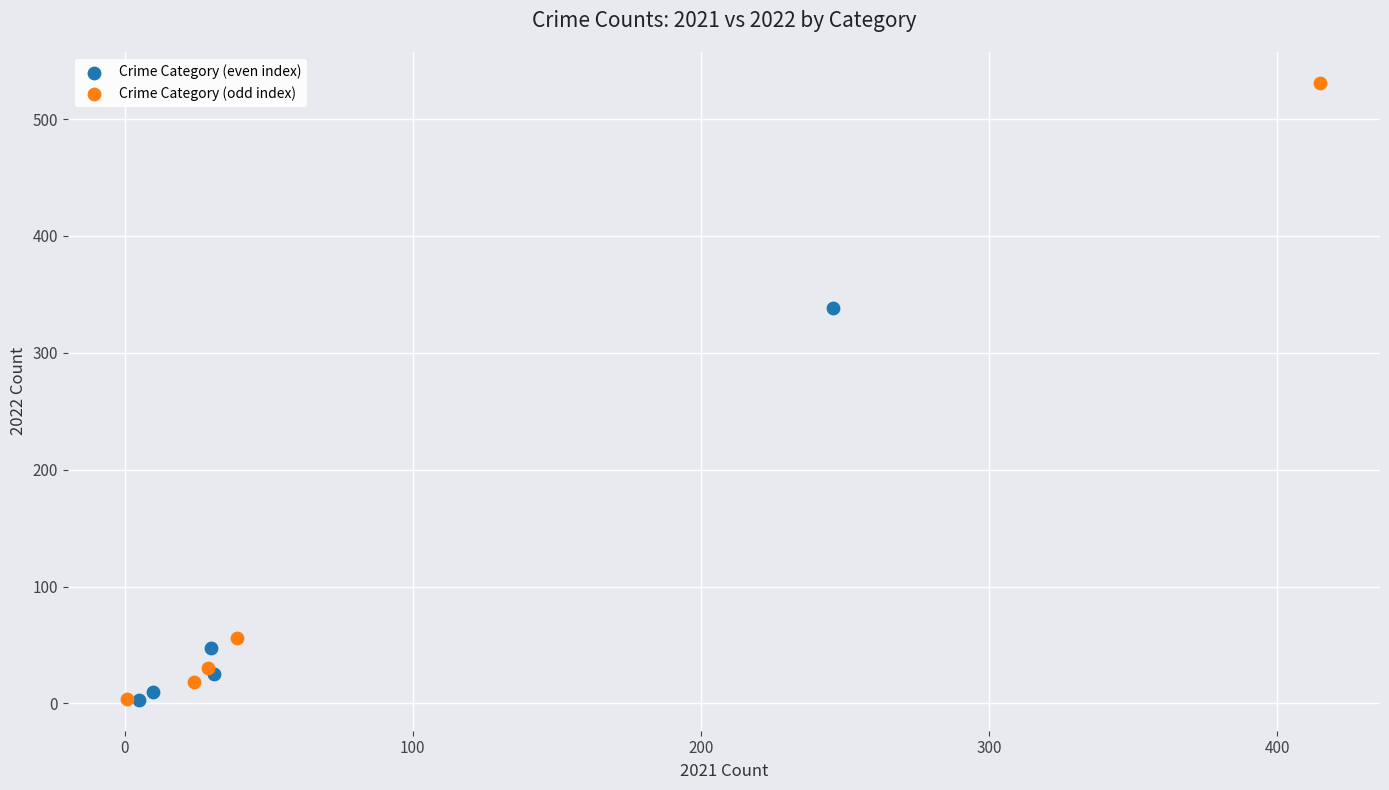

Which series reaches the maximum Y coordinate?

Crime Category (odd index)